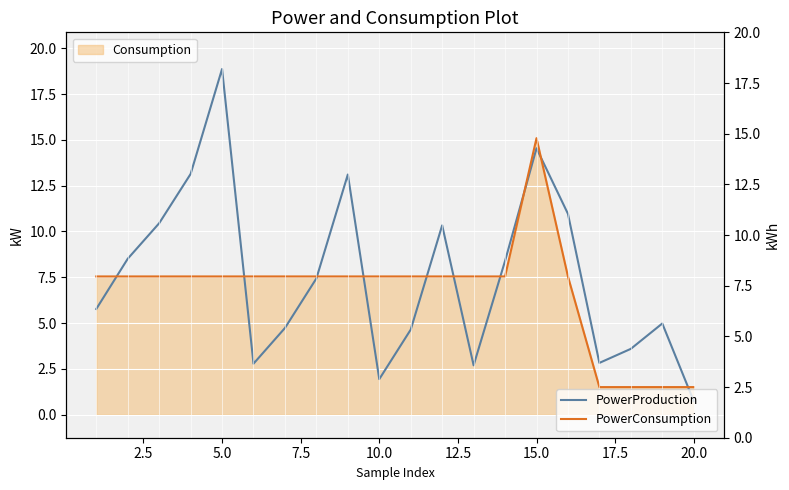

What is the smallest value displayed?

0.7